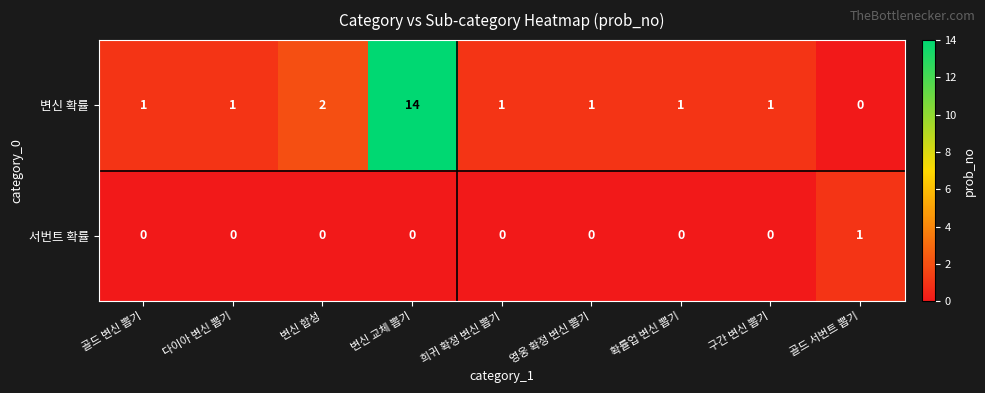

Which series has the largest range (max minus min)?

변신 확률